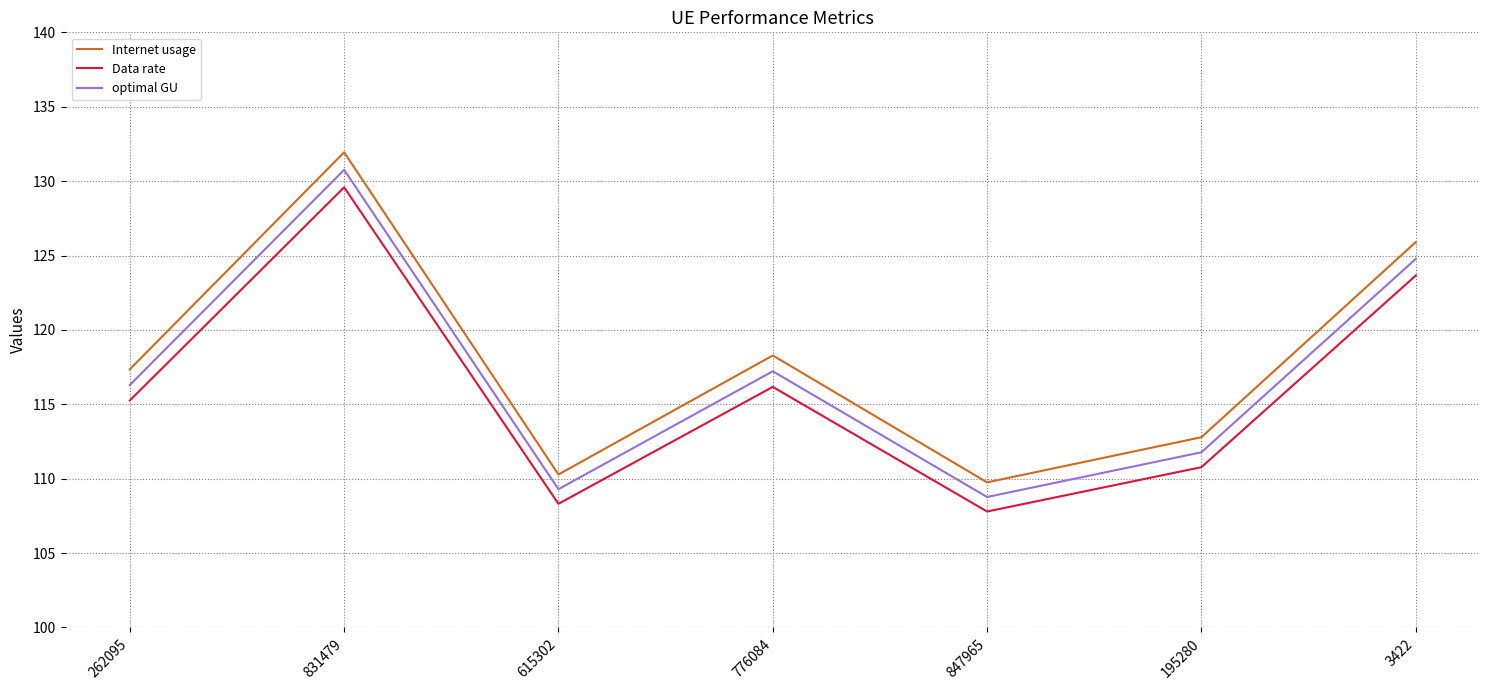

What value does the Data rate series have at 776084?

116.2